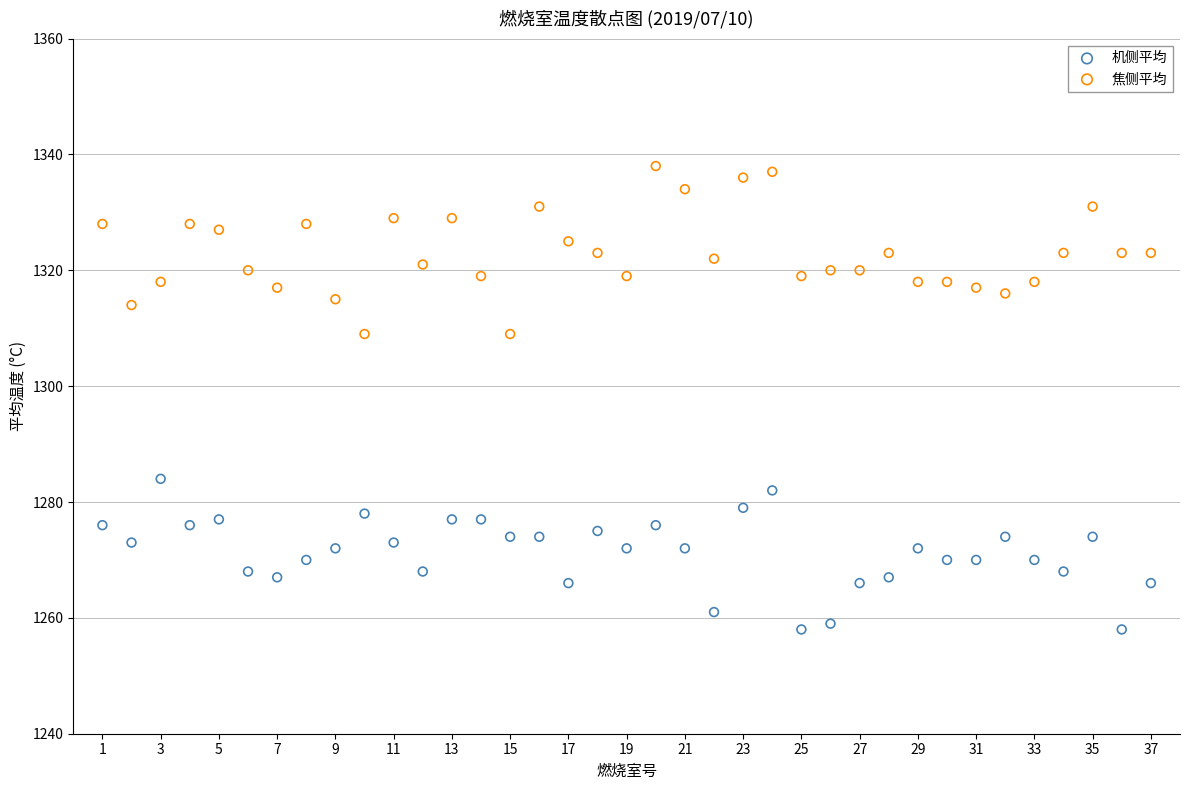

What are all the series names shown in the legend?

机侧平均, 焦侧平均